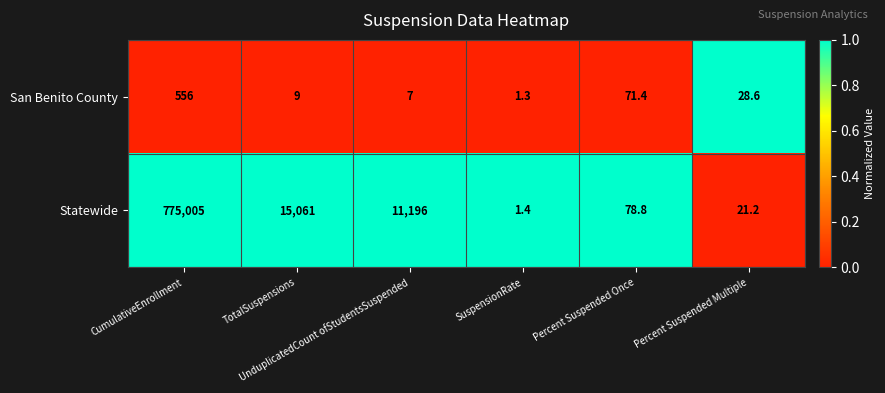

What is the difference between the maximum and minimum values in the San Benito County series?

554.7